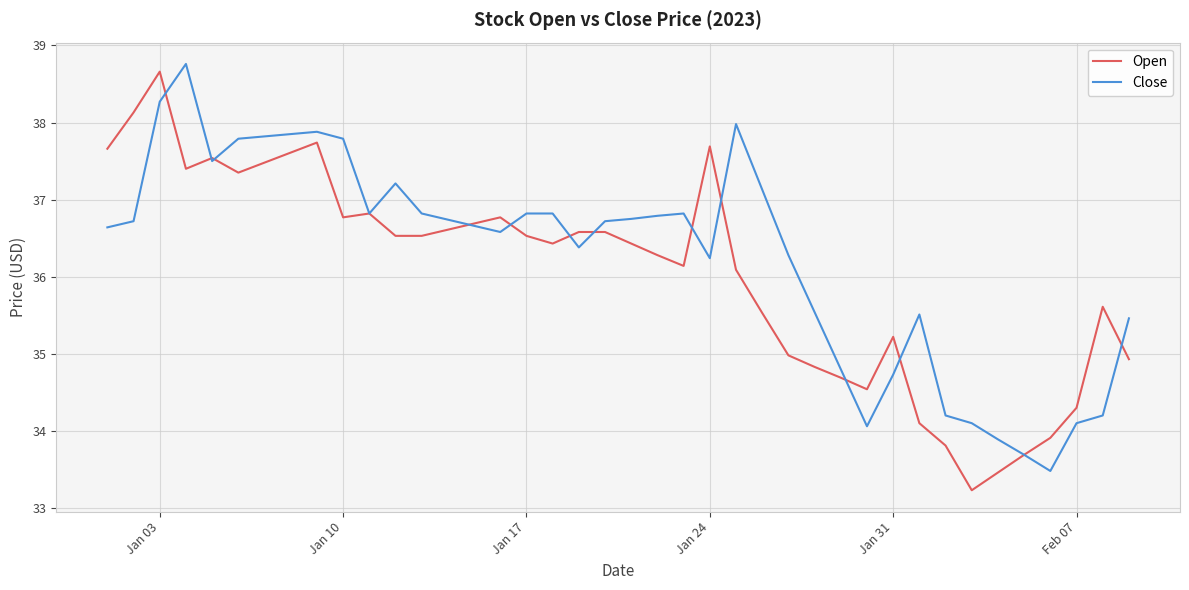

What is the minimum value shown in the chart?

33.2